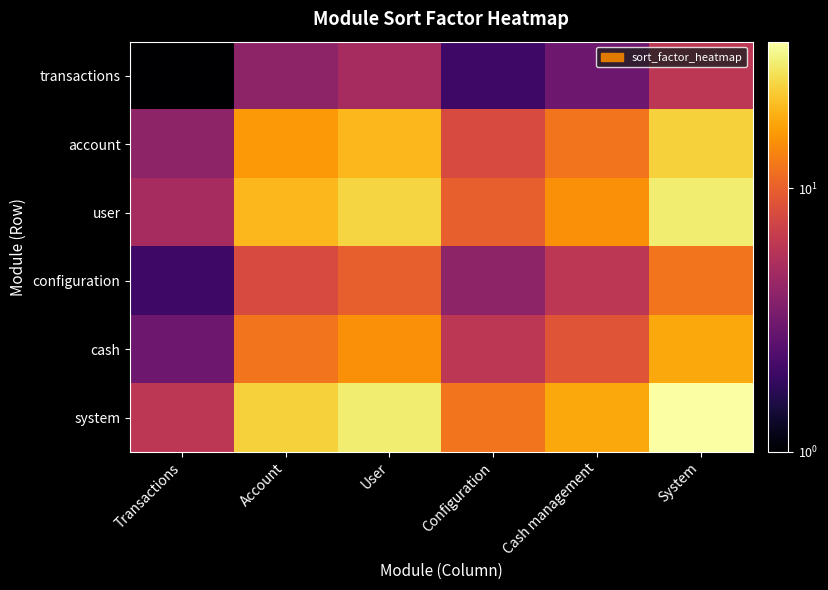

Which label corresponds to the largest value in the chart?

System